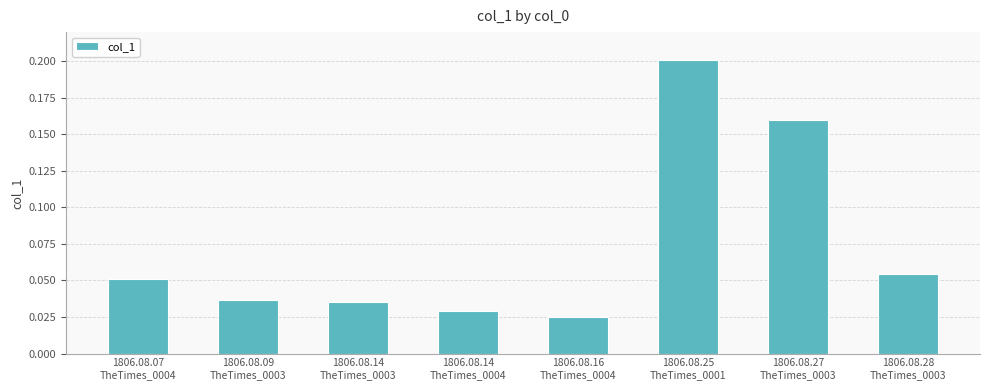

Count the values in the range 0 to 1.

8